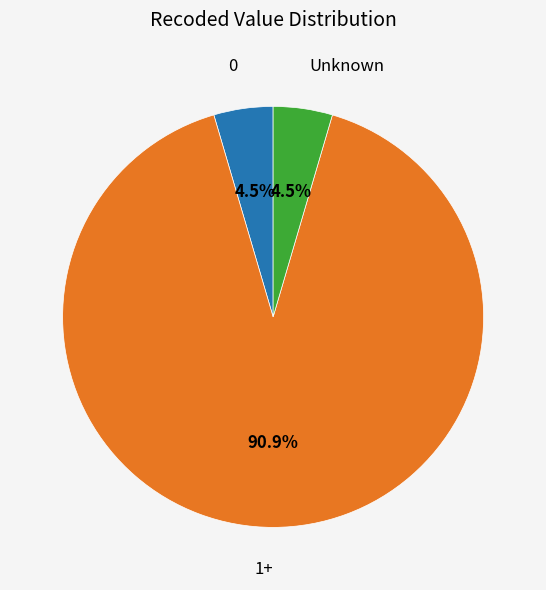

Which has a higher value, 1+ or Unknown?

1+